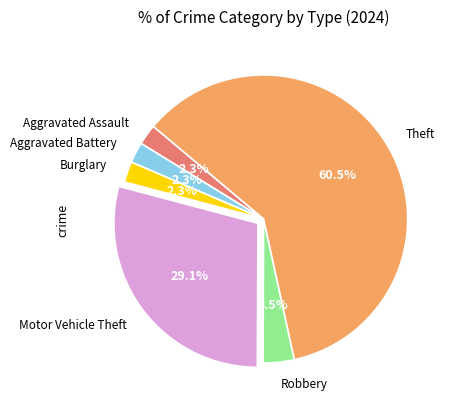

Which slice is the largest?

Theft